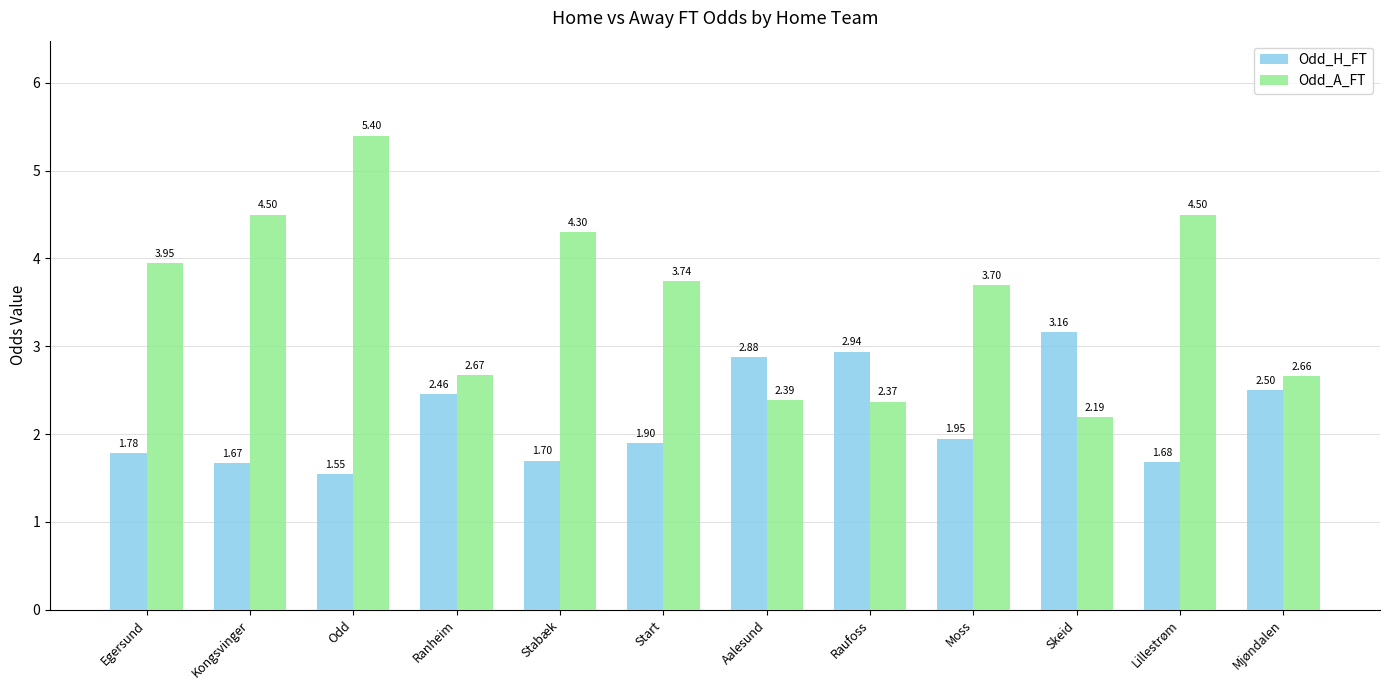

What is the spread (max minus min) of values at Mjøndalen?

0.2